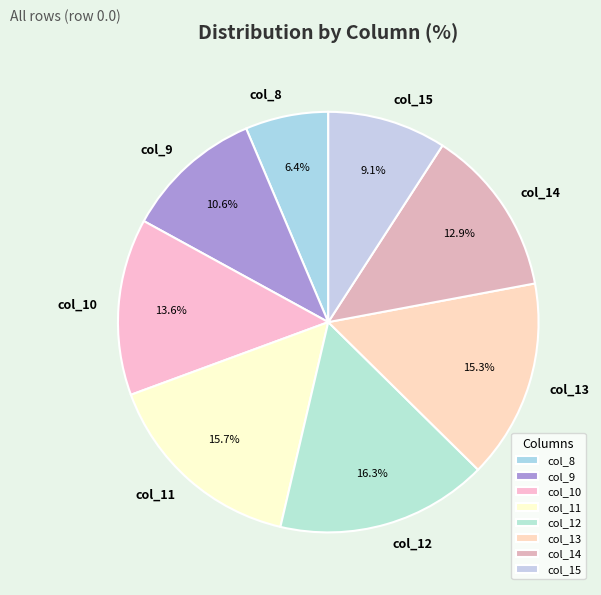

Is col_10 the majority of the pie?

No